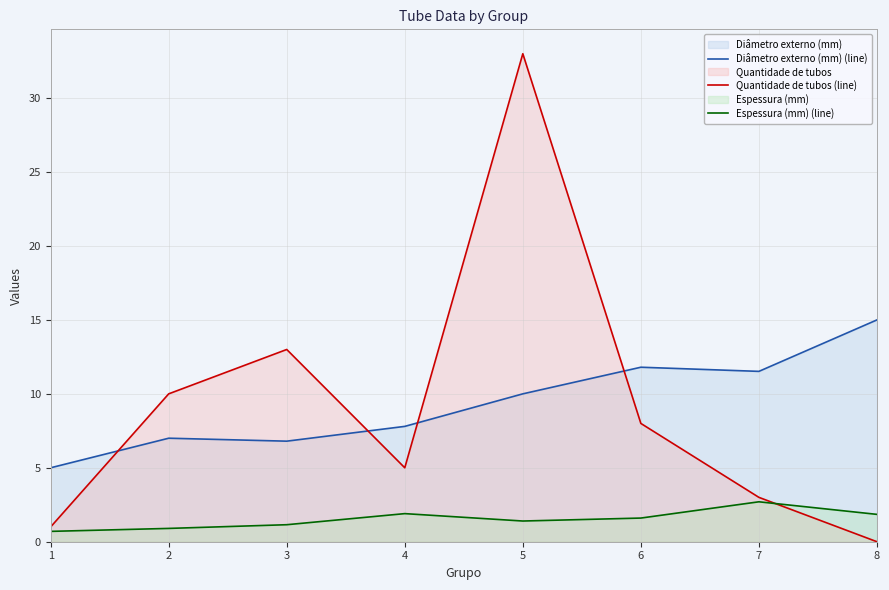

Reading left to right, list all the values displayed in this chart.

Diâmetro externo (mm) (line): 1=5.0	2=7.0	3=6.8	4=7.8	5=10.0	6=11.8	7=11.5	8=15.0
Quantidade de tubos (line): 1=1.0	2=10.0	3=13.0	4=5.0	5=33.0	6=8.0	7=3.0	8=0.0
Espessura (mm) (line): 1=0.7	2=0.9	3=1.1	4=1.9	5=1.4	6=1.6	7=2.7	8=1.9